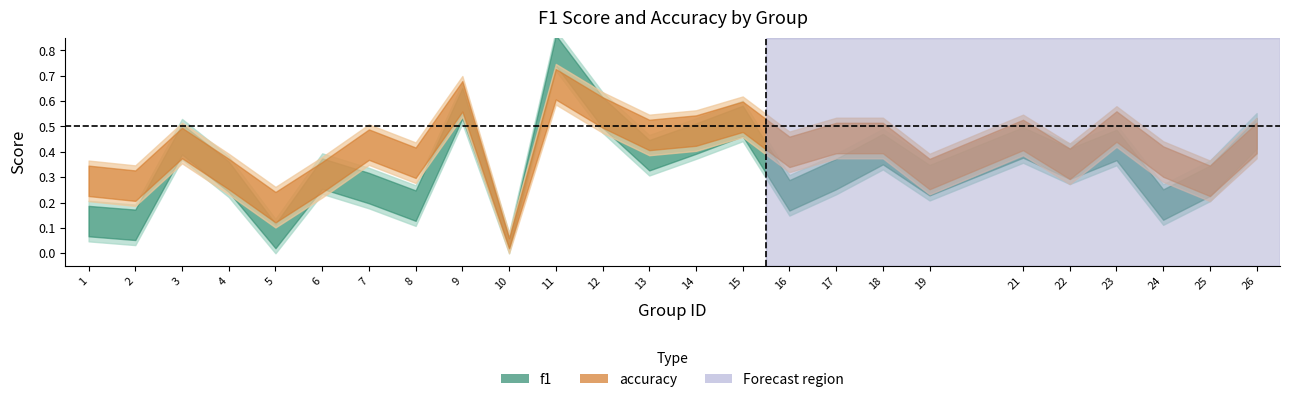

How many series are shown in this chart?

2